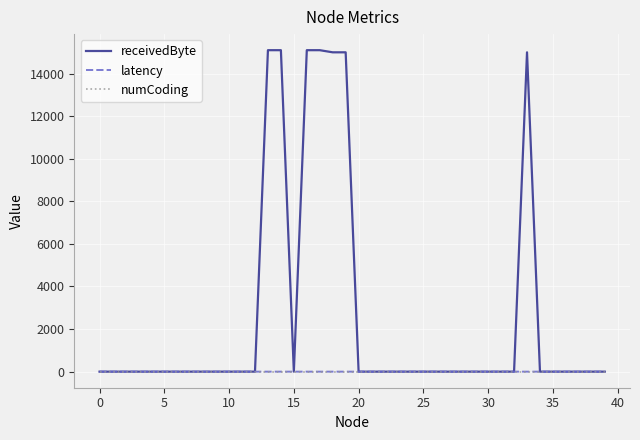

Which series has the widest spread of values?

receivedByte